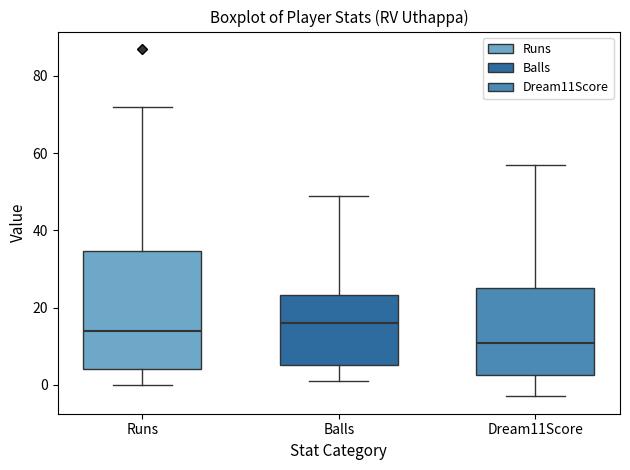

Reading left to right, read every box against the y-axis: the position of its median line, the range the box covers, and the ends of its whiskers. The values are not printed on the chart, so give them approximately, as read against the axis.

Runs: median 14, box 4 to 34, whiskers 0 to 72
Balls: median 16, box 6 to 24, whiskers 2 to 50
Dream11Score: median 10, box 2 to 26, whiskers -2 to 58